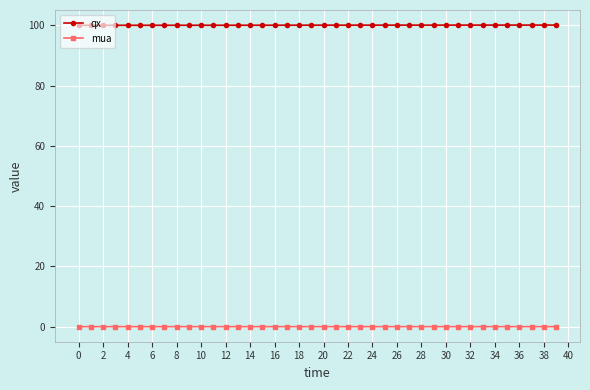

True or false: qx and mua intersect in this chart.

False